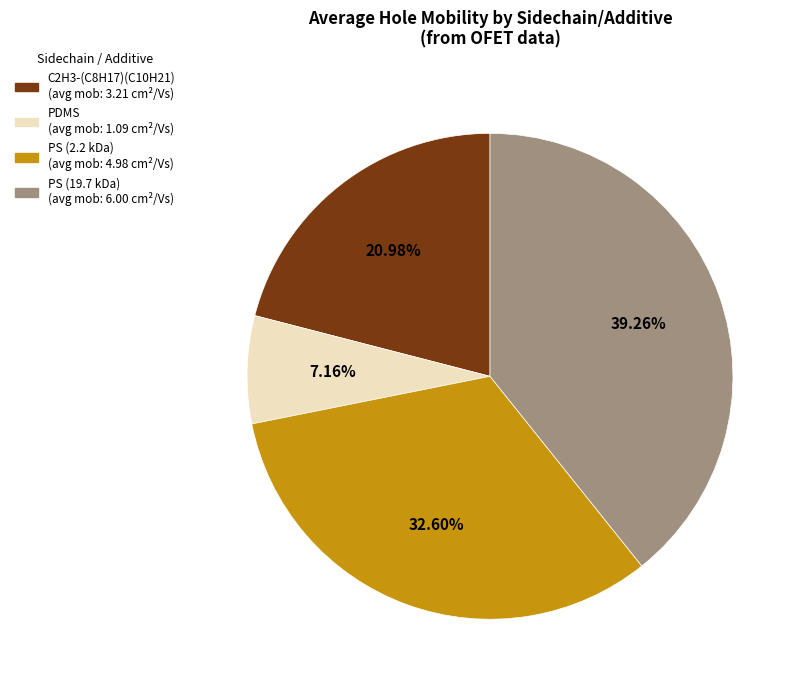

To the nearest percent, what is the difference between the PS (19.7 kDa) and PS (2.2 kDa) slice percentages?

7%